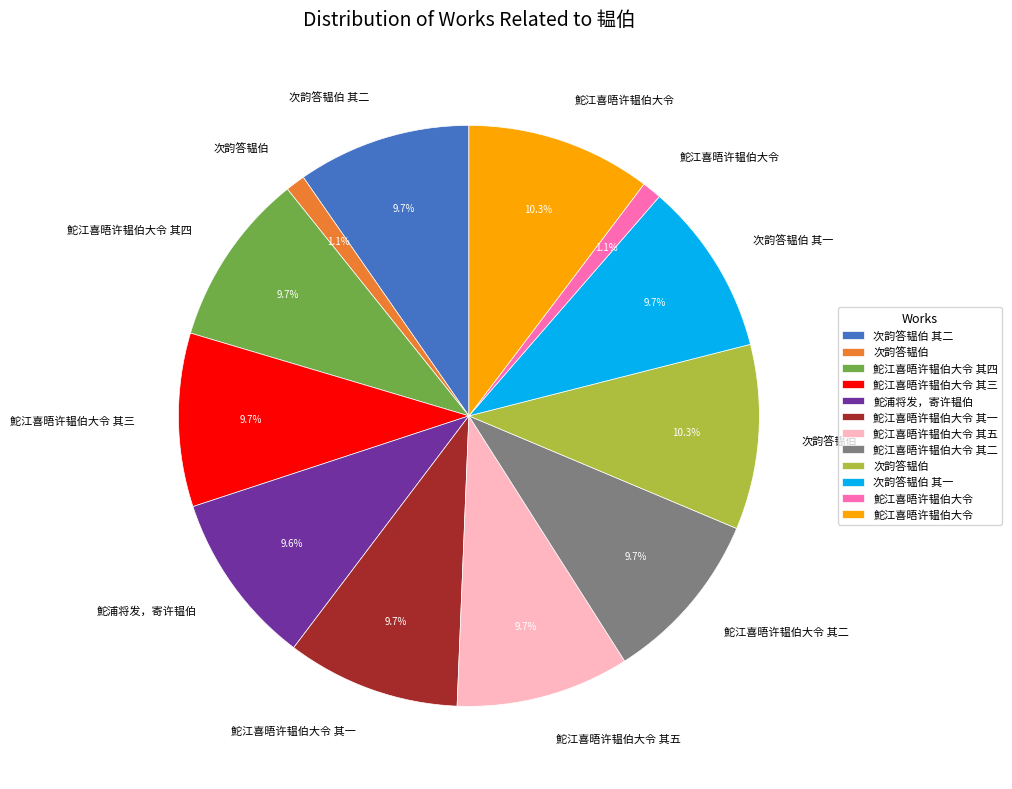

To the nearest percent, what is the average slice percentage?

8%